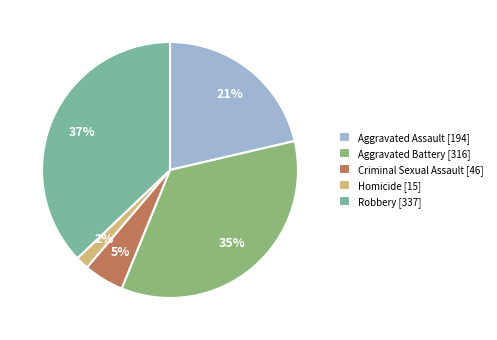

Count the number of slices in the pie.

5